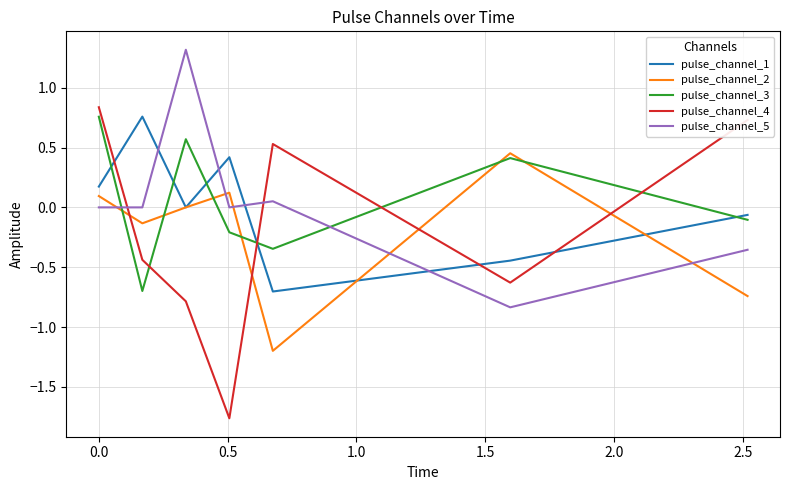

How many intersections are there between pulse_channel_5 and pulse_channel_2?

5